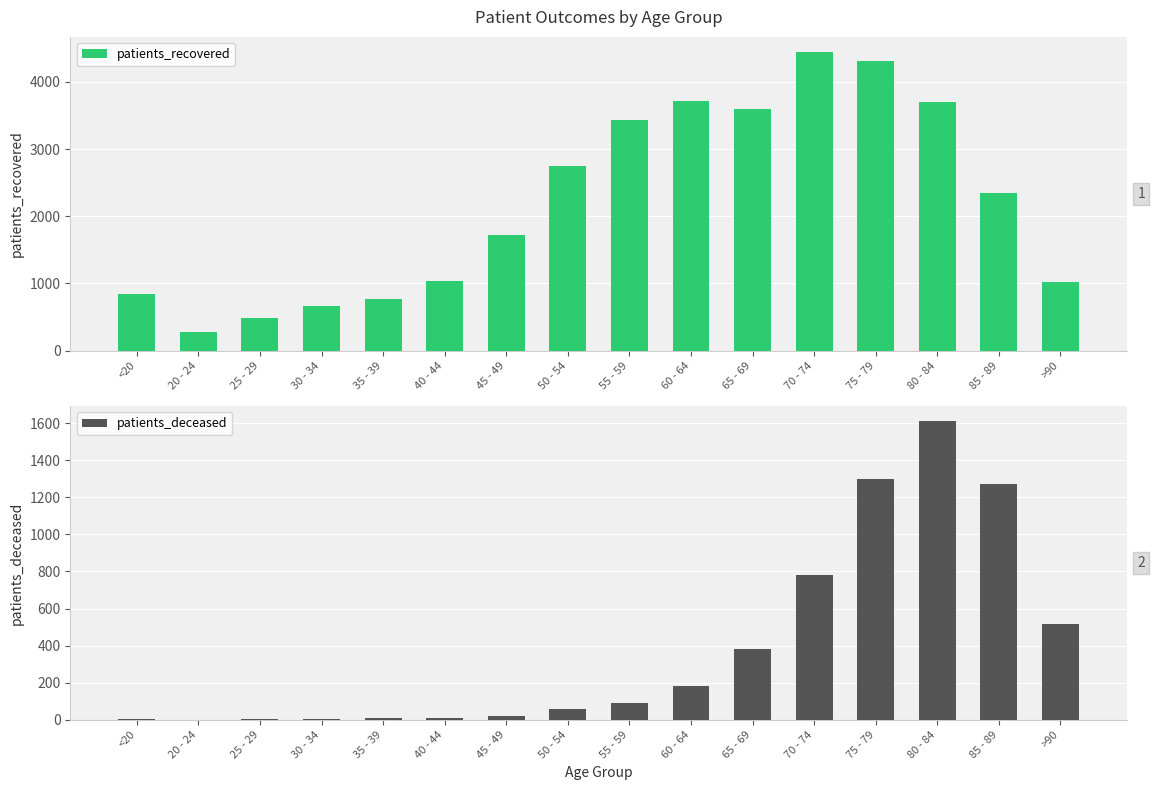

Reading left to right, list all the values displayed in this chart.

patients_recovered: <20=838	20 - 24=283	25 - 29=482	30 - 34=669	35 - 39=773	40 - 44=1035	45 - 49=1715	50 - 54=2741	55 - 59=3426	60 - 64=3719	65 - 69=3593	70 - 74=4448	75 - 79=4308	80 - 84=3703	85 - 89=2346	>90=1013
patients_deceased: <20=4	20 - 24=0	25 - 29=2	30 - 34=5	35 - 39=8	40 - 44=8	45 - 49=21	50 - 54=57	55 - 59=89	60 - 64=181	65 - 69=383	70 - 74=781	75 - 79=1301	80 - 84=1611	85 - 89=1271	>90=515